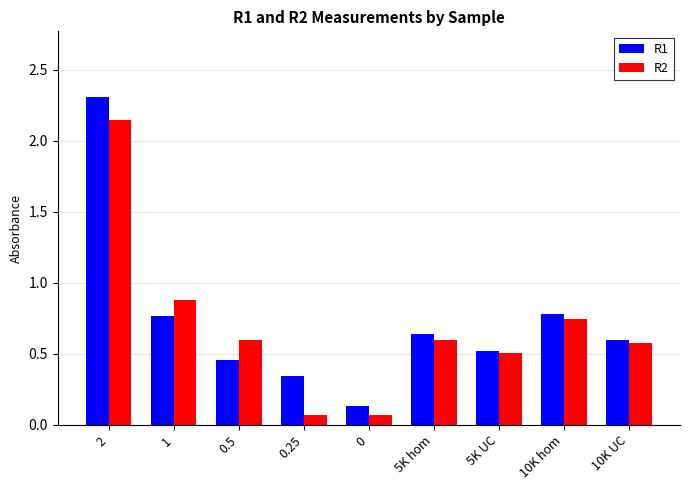

What is the greatest value displayed?

2.3